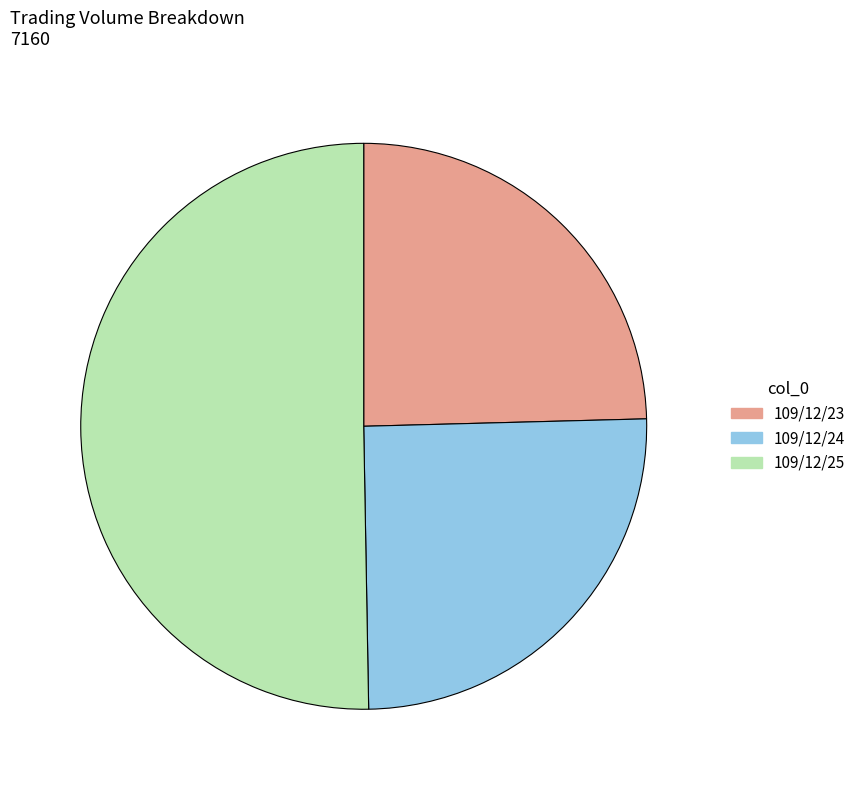

Rank the categories by value from lowest to highest.

109/12/23, 109/12/24, 109/12/25